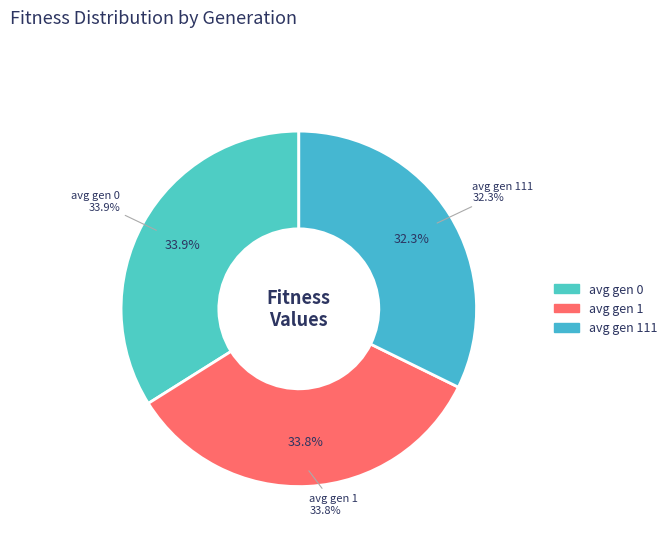

What percentage do avg gen 1 and avg gen 111 together represent?

66.1%